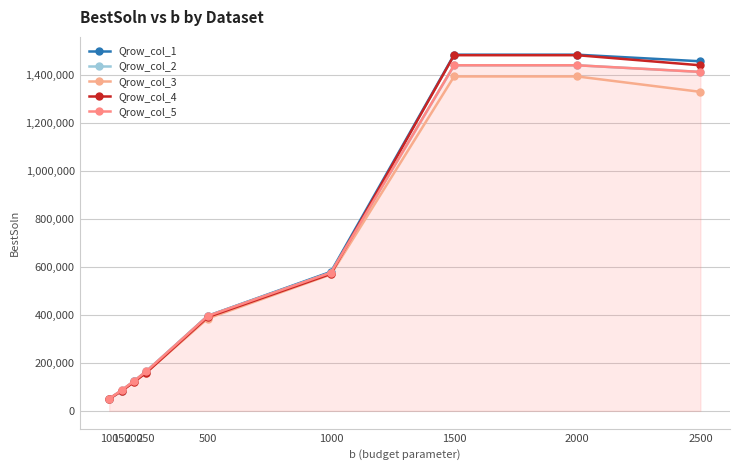

Which label corresponds to the smallest value in the chart?

100